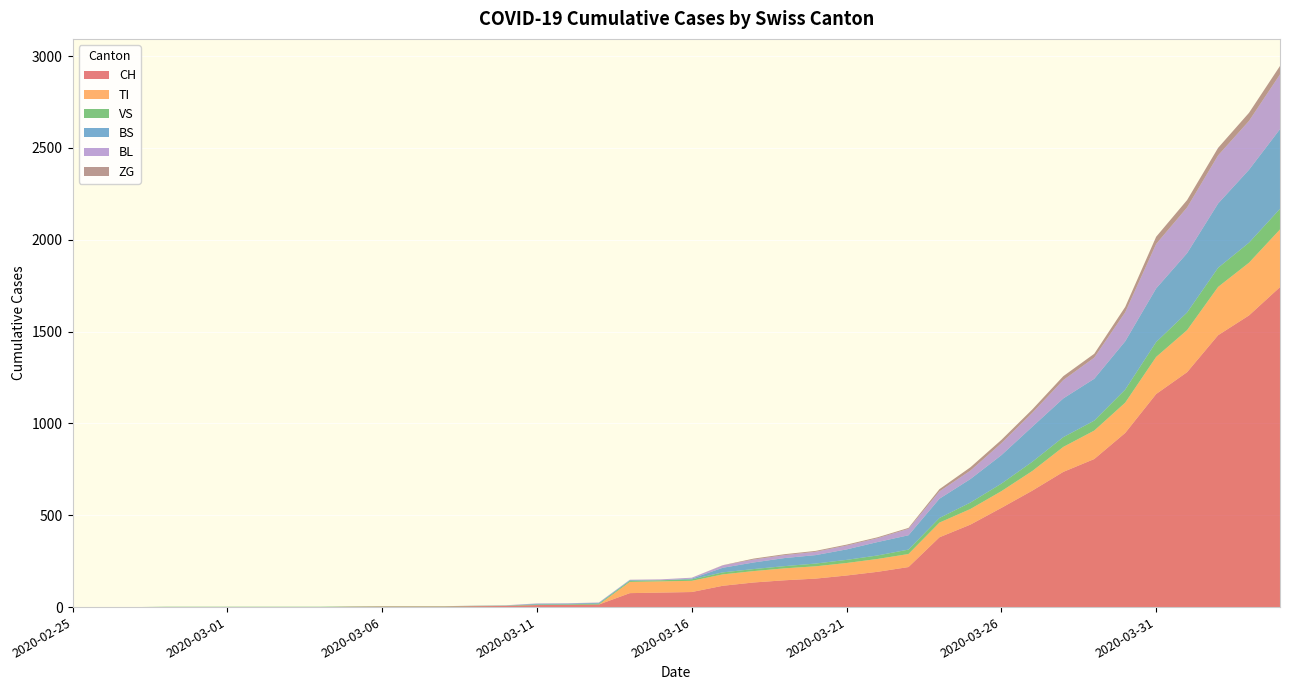

Reading left to right, list all the values displayed in this chart.

CH: 2020-02-25=0	2020-02-26=0	2020-02-27=0	2020-02-28=0	2020-02-29=0	2020-03-01=0	2020-03-02=0	2020-03-03=0	2020-03-04=0	2020-03-05=2	2020-03-06=3	2020-03-07=3	2020-03-08=3	2020-03-09=5	2020-03-10=6	2020-03-11=11	2020-03-12=12	2020-03-13=14	2020-03-14=76	2020-03-15=79	2020-03-16=82	2020-03-17=116	2020-03-18=134	2020-03-19=146	2020-03-20=155	2020-03-21=172	2020-03-22=192	2020-03-23=218	2020-03-24=380	2020-03-25=449	2020-03-26=540	2020-03-27=634	2020-03-28=736	2020-03-29=806	2020-03-30=948	2020-03-31=1160	2020-04-01=1279	2020-04-02=1480	2020-04-03=1588	2020-04-04=1742
TI: 2020-02-25=0	2020-02-26=0	2020-02-27=0	2020-02-28=0	2020-02-29=0	2020-03-01=0	2020-03-02=0	2020-03-03=0	2020-03-04=0	2020-03-05=0	2020-03-06=0	2020-03-07=0	2020-03-08=0	2020-03-09=0	2020-03-10=0	2020-03-11=0	2020-03-12=0	2020-03-13=0	2020-03-14=61	2020-03-15=61	2020-03-16=61	2020-03-17=62	2020-03-18=62	2020-03-19=65	2020-03-20=67	2020-03-21=68	2020-03-22=70	2020-03-23=71	2020-03-24=80	2020-03-25=85	2020-03-26=91	2020-03-27=107	2020-03-28=136	2020-03-29=155	2020-03-30=165	2020-03-31=202	2020-04-01=229	2020-04-02=263	2020-04-03=287	2020-04-04=314
VS: 2020-02-25=0	2020-02-26=0	2020-02-27=0	2020-02-28=2	2020-02-29=2	2020-03-01=2	2020-03-02=2	2020-03-03=2	2020-03-04=2	2020-03-05=2	2020-03-06=2	2020-03-07=2	2020-03-08=2	2020-03-09=2	2020-03-10=2	2020-03-11=3	2020-03-12=3	2020-03-13=5	2020-03-14=6	2020-03-15=6	2020-03-16=8	2020-03-17=11	2020-03-18=11	2020-03-19=12	2020-03-20=15	2020-03-21=17	2020-03-22=19	2020-03-23=24	2020-03-24=25	2020-03-25=35	2020-03-26=41	2020-03-27=50	2020-03-28=53	2020-03-29=54	2020-03-30=71	2020-03-31=81	2020-04-01=96	2020-04-02=104	2020-04-03=109	2020-04-04=112
BS: 2020-02-25=0	2020-02-26=0	2020-02-27=0	2020-02-28=0	2020-02-29=0	2020-03-01=0	2020-03-02=0	2020-03-03=0	2020-03-04=0	2020-03-05=0	2020-03-06=0	2020-03-07=0	2020-03-08=0	2020-03-09=0	2020-03-10=0	2020-03-11=4	2020-03-12=4	2020-03-13=4	2020-03-14=4	2020-03-15=0	2020-03-16=4	2020-03-17=25	2020-03-18=36	2020-03-19=44	2020-03-20=46	2020-03-21=57	2020-03-22=73	2020-03-23=78	2020-03-24=105	2020-03-25=128	2020-03-26=155	2020-03-27=191	2020-03-28=211	2020-03-29=228	2020-03-30=263	2020-03-31=292	2020-04-01=323	2020-04-02=350	2020-04-03=397	2020-04-04=434
BL: 2020-02-25=0	2020-02-26=0	2020-02-27=0	2020-02-28=0	2020-02-29=0	2020-03-01=0	2020-03-02=0	2020-03-03=0	2020-03-04=0	2020-03-05=0	2020-03-06=0	2020-03-07=0	2020-03-08=0	2020-03-09=1	2020-03-10=2	2020-03-11=2	2020-03-12=2	2020-03-13=2	2020-03-14=2	2020-03-15=5	2020-03-16=5	2020-03-17=13	2020-03-18=16	2020-03-19=16	2020-03-20=18	2020-03-21=21	2020-03-22=21	2020-03-23=35	2020-03-24=40	2020-03-25=46	2020-03-26=65	2020-03-27=76	2020-03-28=100	2020-03-29=115	2020-03-30=158	2020-03-31=242	2020-04-01=249	2020-04-02=262	2020-04-03=266	2020-04-04=298
ZG: 2020-02-25=0	2020-02-26=0	2020-02-27=0	2020-02-28=0	2020-02-29=0	2020-03-01=0	2020-03-02=0	2020-03-03=0	2020-03-04=0	2020-03-05=0	2020-03-06=0	2020-03-07=0	2020-03-08=0	2020-03-09=0	2020-03-10=0	2020-03-11=0	2020-03-12=0	2020-03-13=0	2020-03-14=0	2020-03-15=0	2020-03-16=0	2020-03-17=1	2020-03-18=5	2020-03-19=5	2020-03-20=5	2020-03-21=5	2020-03-22=5	2020-03-23=5	2020-03-24=12	2020-03-25=18	2020-03-26=18	2020-03-27=18	2020-03-28=21	2020-03-29=21	2020-03-30=29	2020-03-31=39	2020-04-01=40	2020-04-02=41	2020-04-03=44	2020-04-04=46